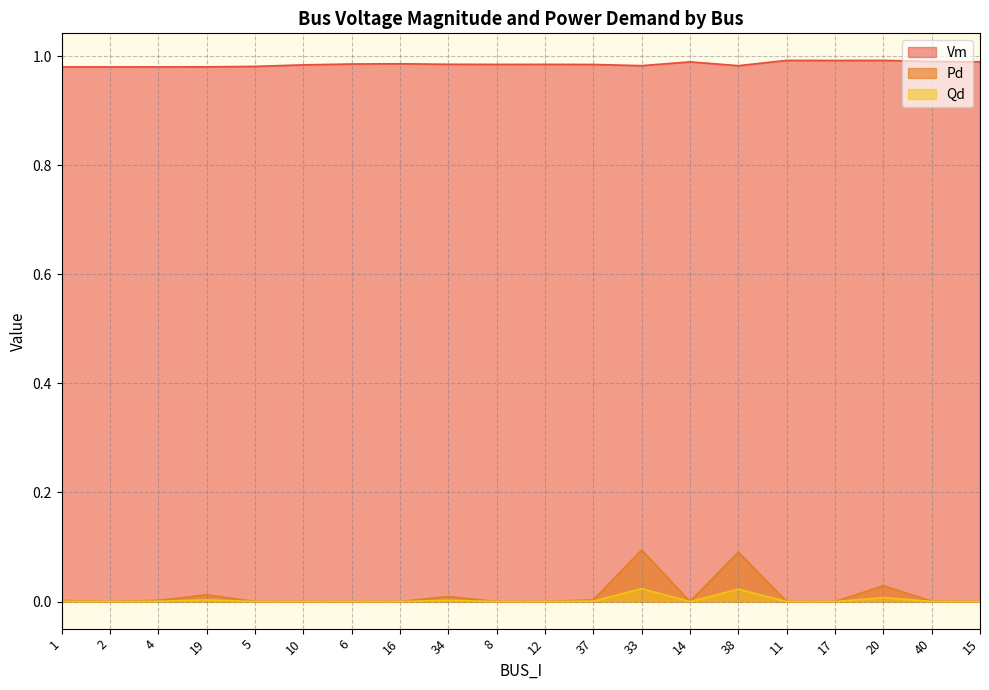

What is the maximum value shown in the chart?

1.0